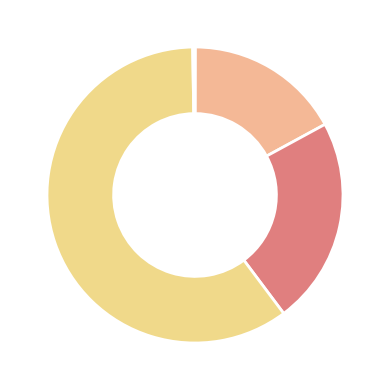

Which slice is the smallest?

MSE